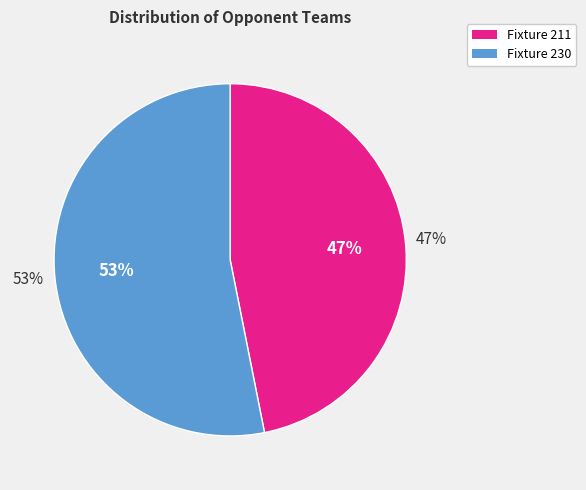

Which slice is the largest?

Fixture 230